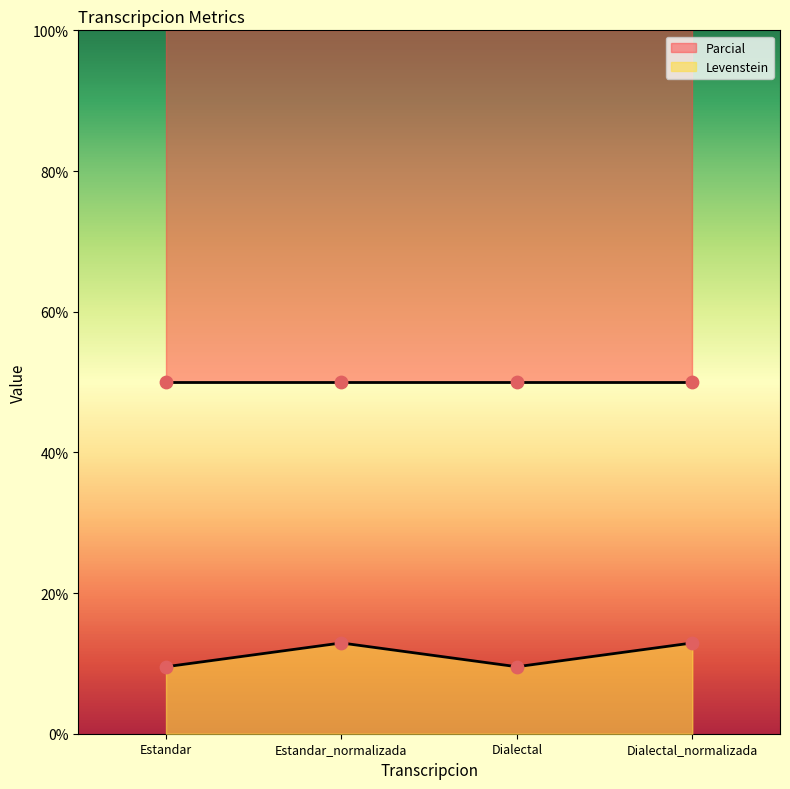

What is the ratio of the value at Estandar to the value at Estandar_normalizada?

0.7